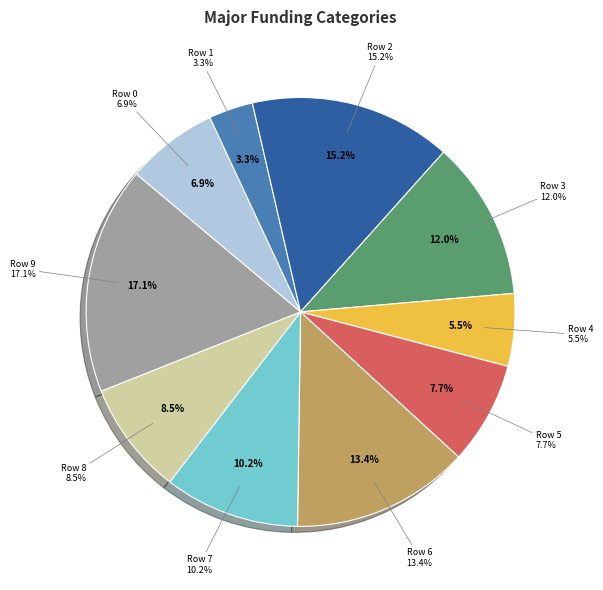

Which category has the smallest portion of the pie?

1